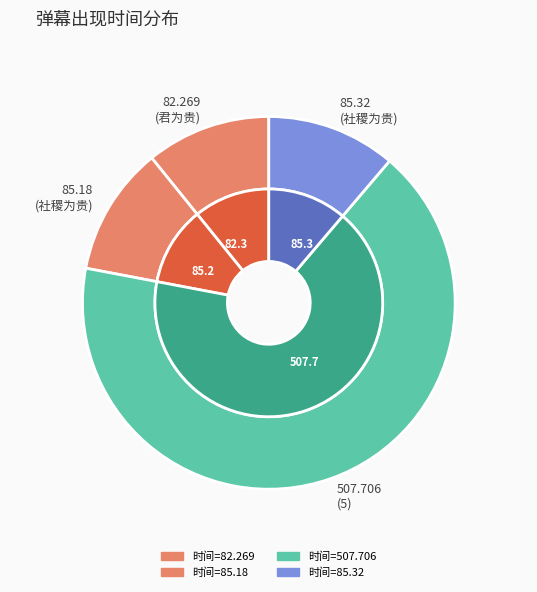

How many segments does this pie chart have?

4